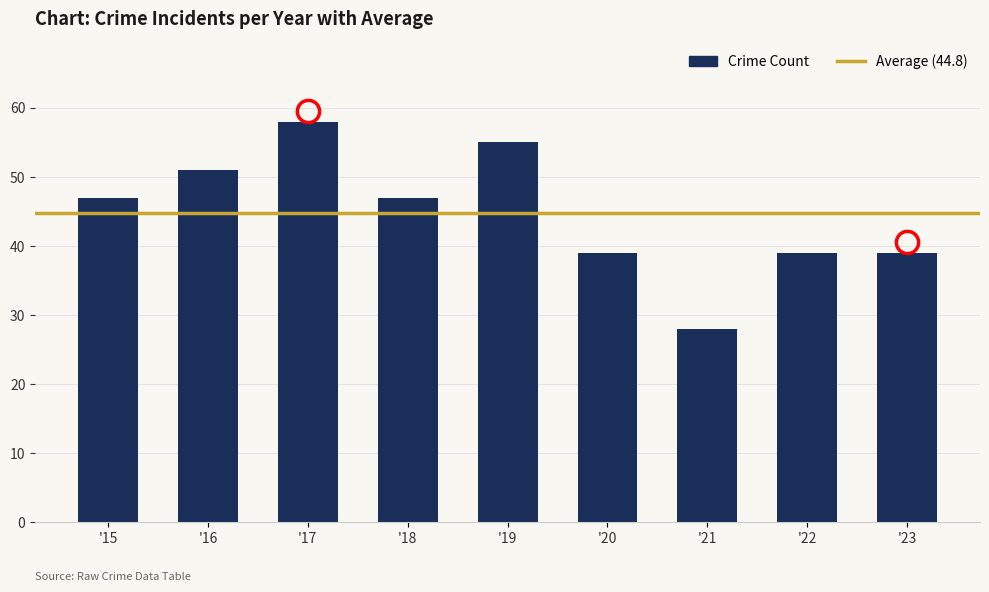

Which category has the lowest value across all series?

'21